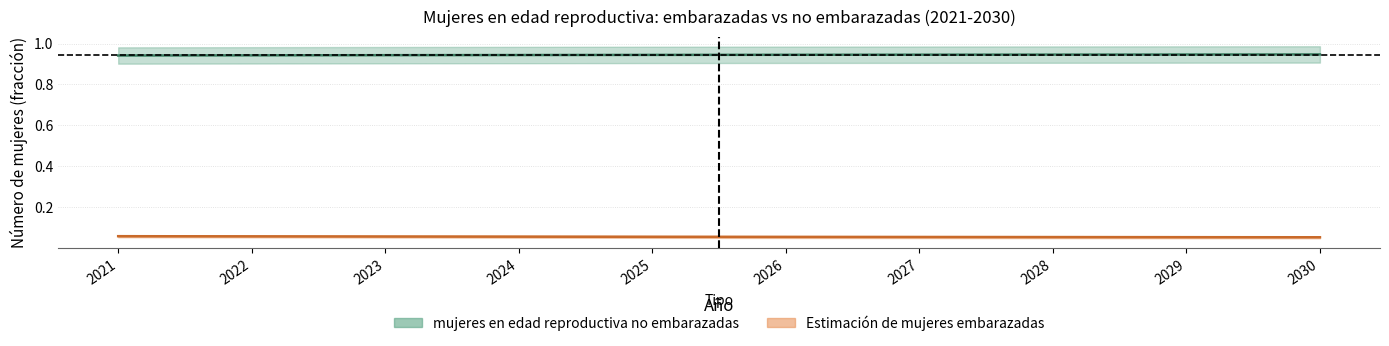

What is the value of the 9th point from the left?

0.9